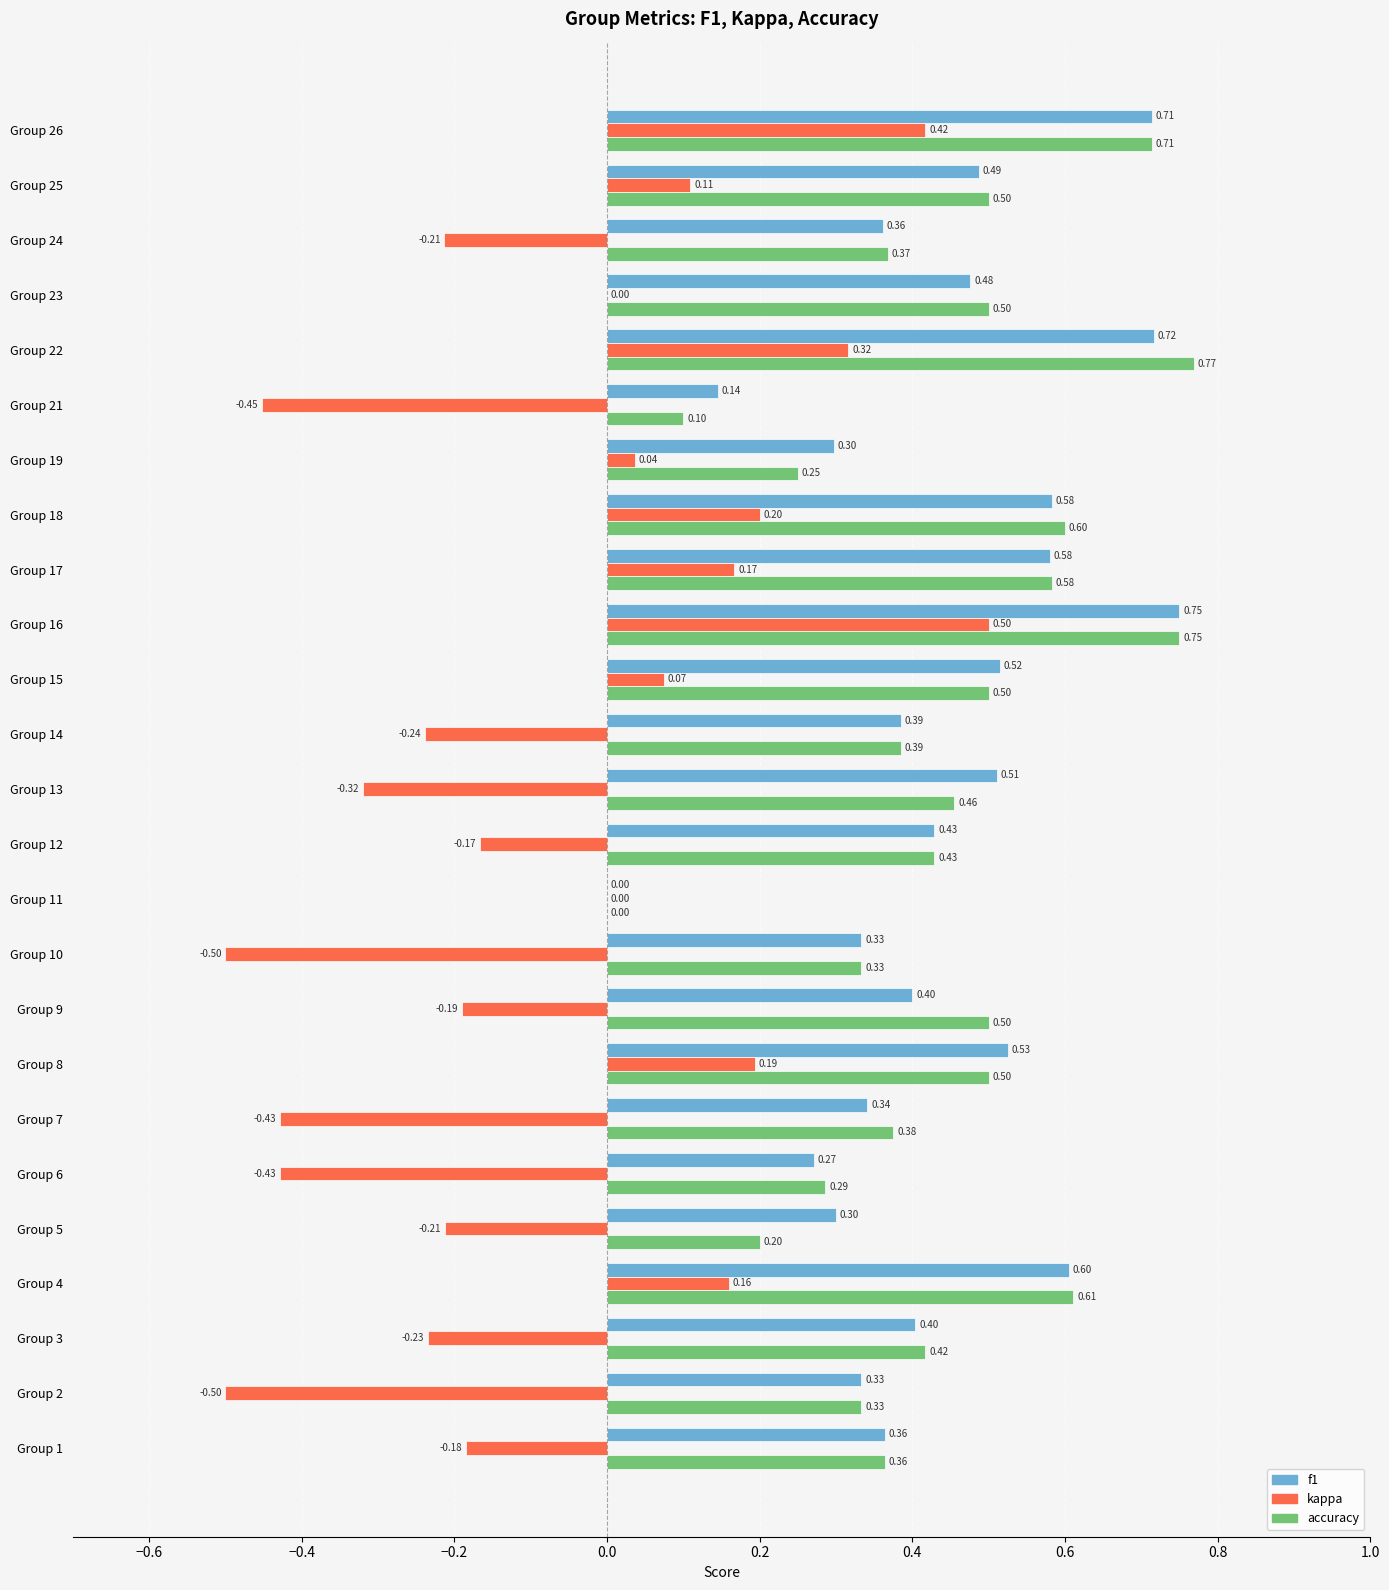

Which series changed the most between Group 7 and Group 11?

kappa